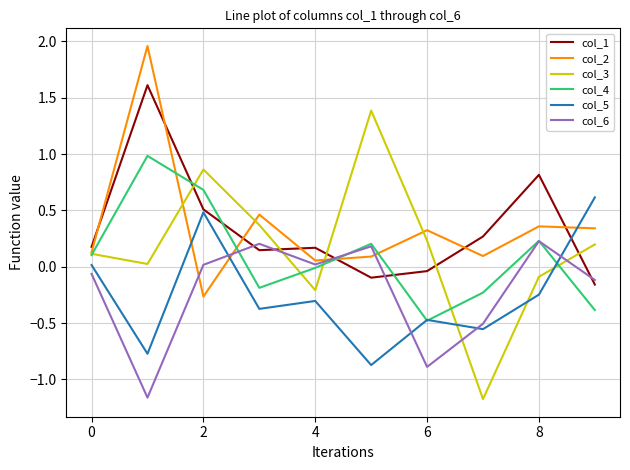

True or false: col_1 and col_6 cross at least once.

True